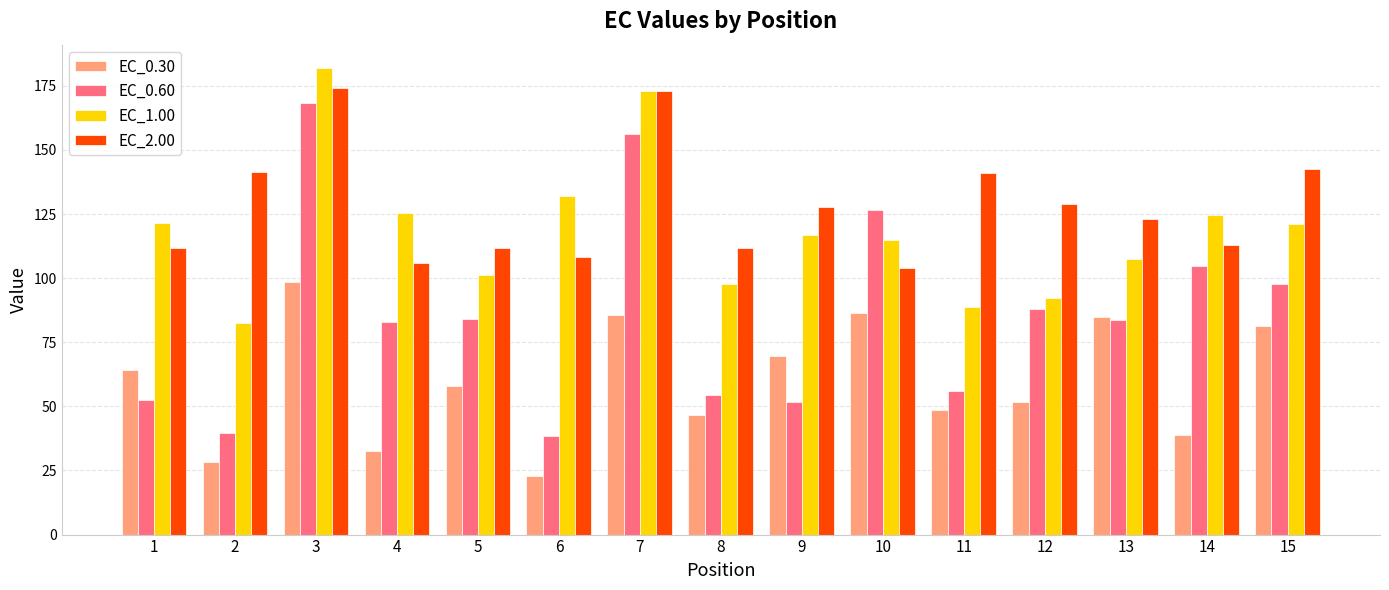

What is the maximum value shown in the chart?

181.9